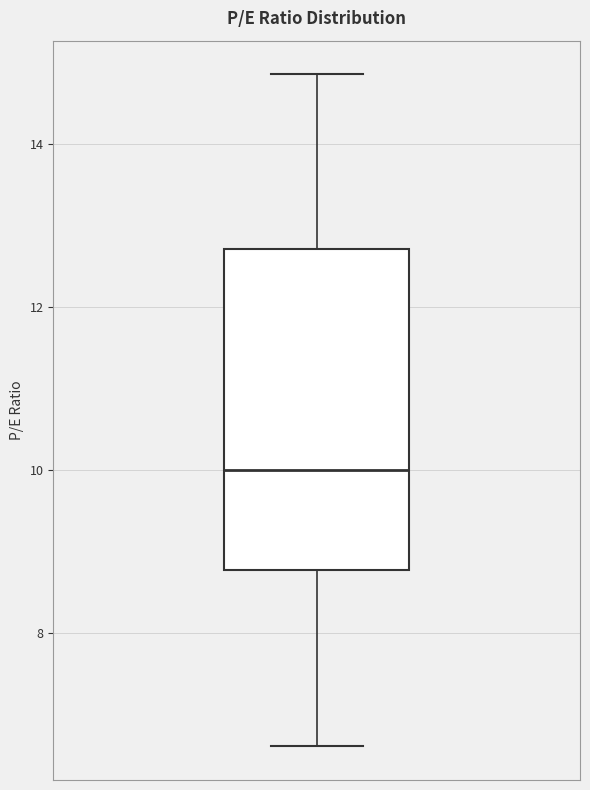

Where does the lower whisker of the box end on the y-axis? The values are not printed on the chart, so give them approximately, as read against the axis.

6.6